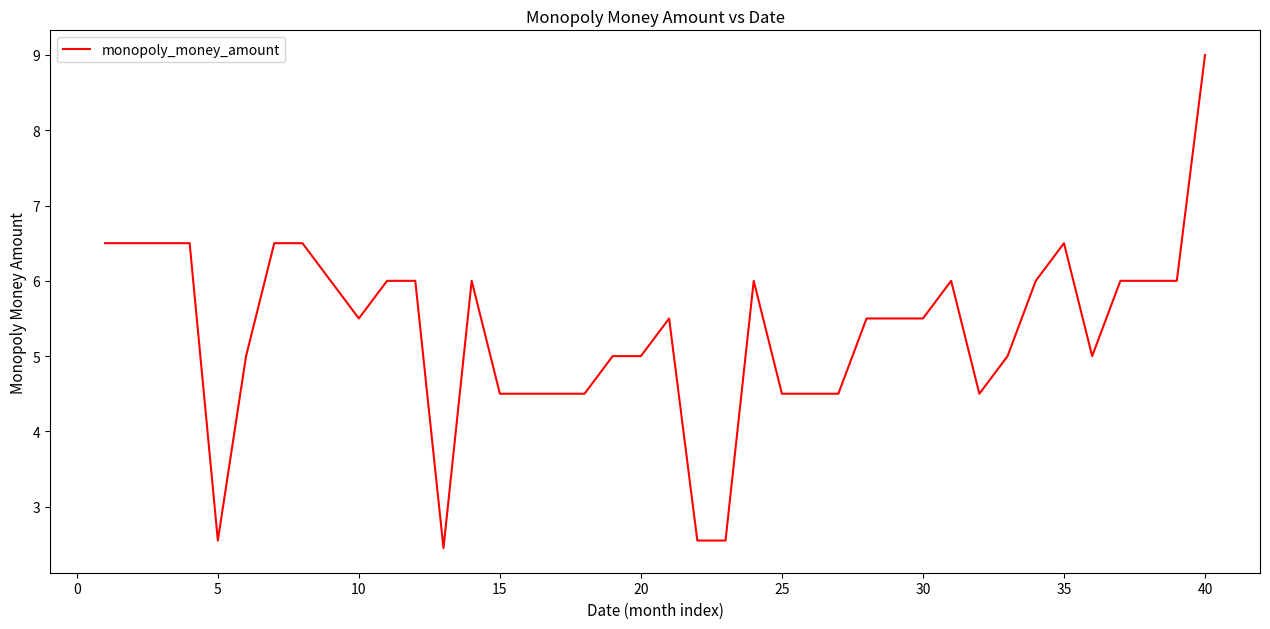

What is the greatest value displayed?

9.0